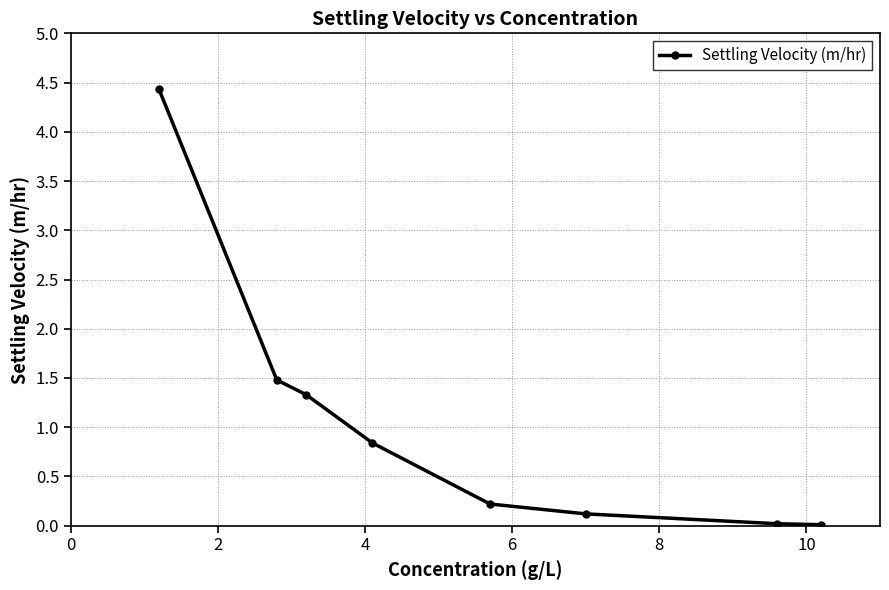

What is the difference between the second highest and second lowest values?

1.5